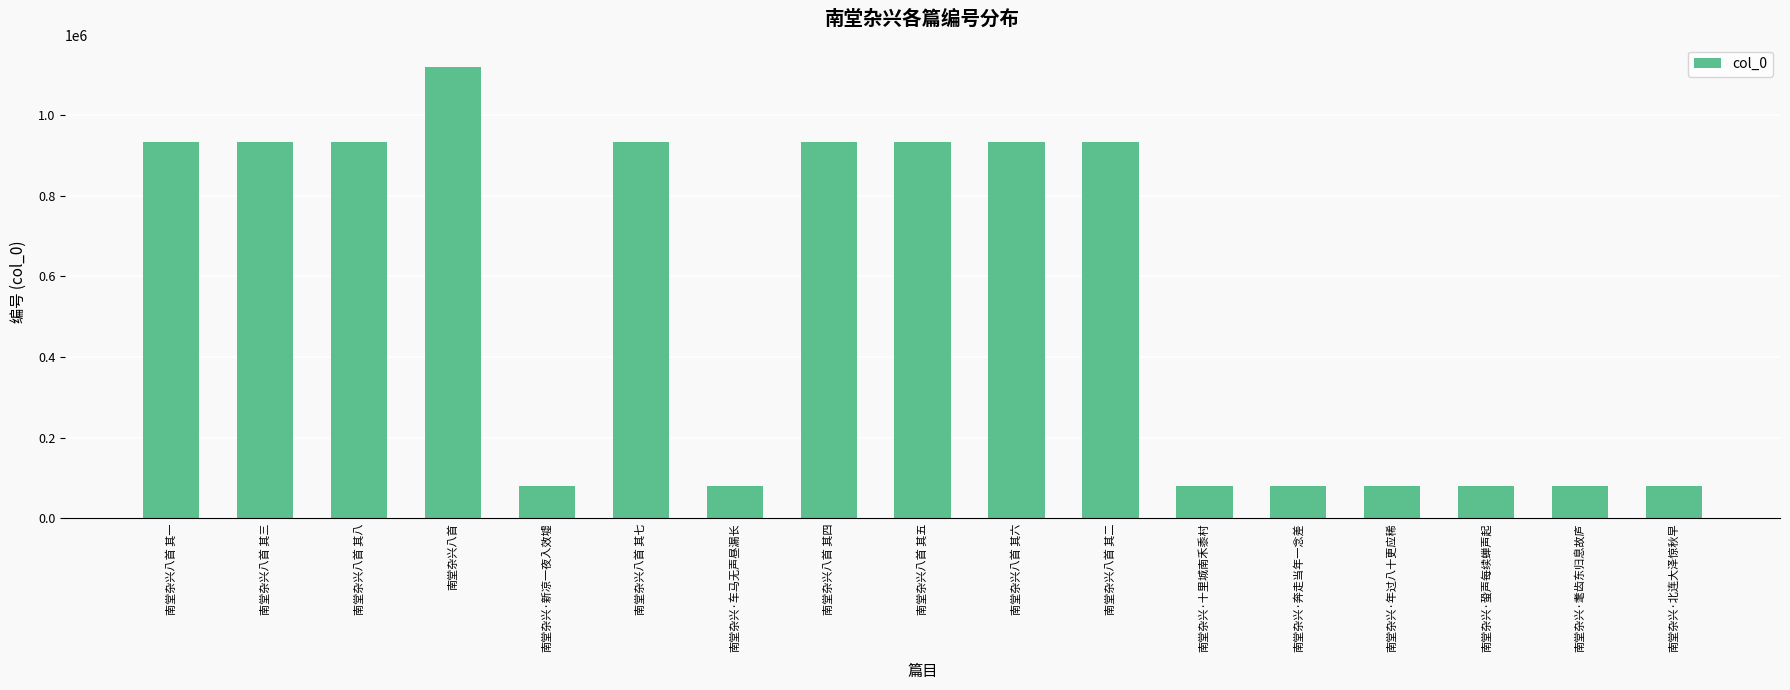

What is the sum of all values?

9224383